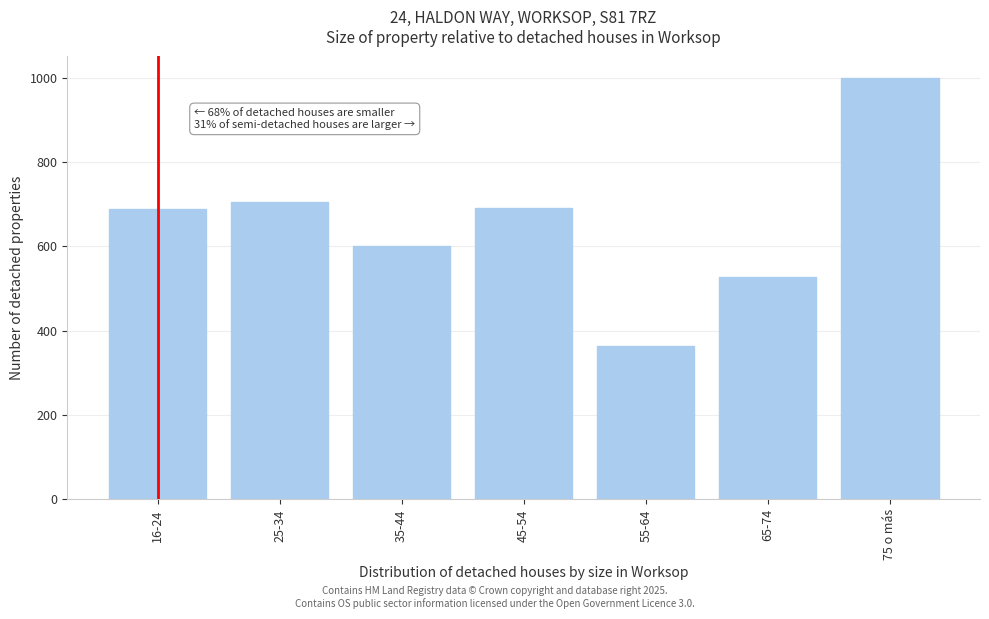

Reading right to left, what are all the values shown in this chart?

75 o más=1000.0	65-74=528.2	55-64=363.3	45-54=692.0	35-44=600.9	25-34=704.5	16-24=687.7